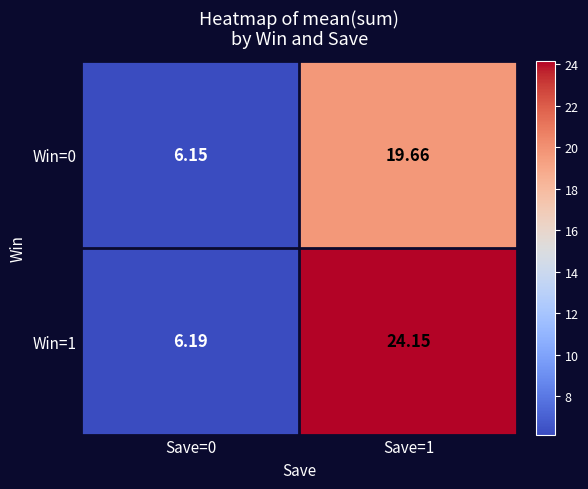

What is the total value across all series at Save=1?

43.8